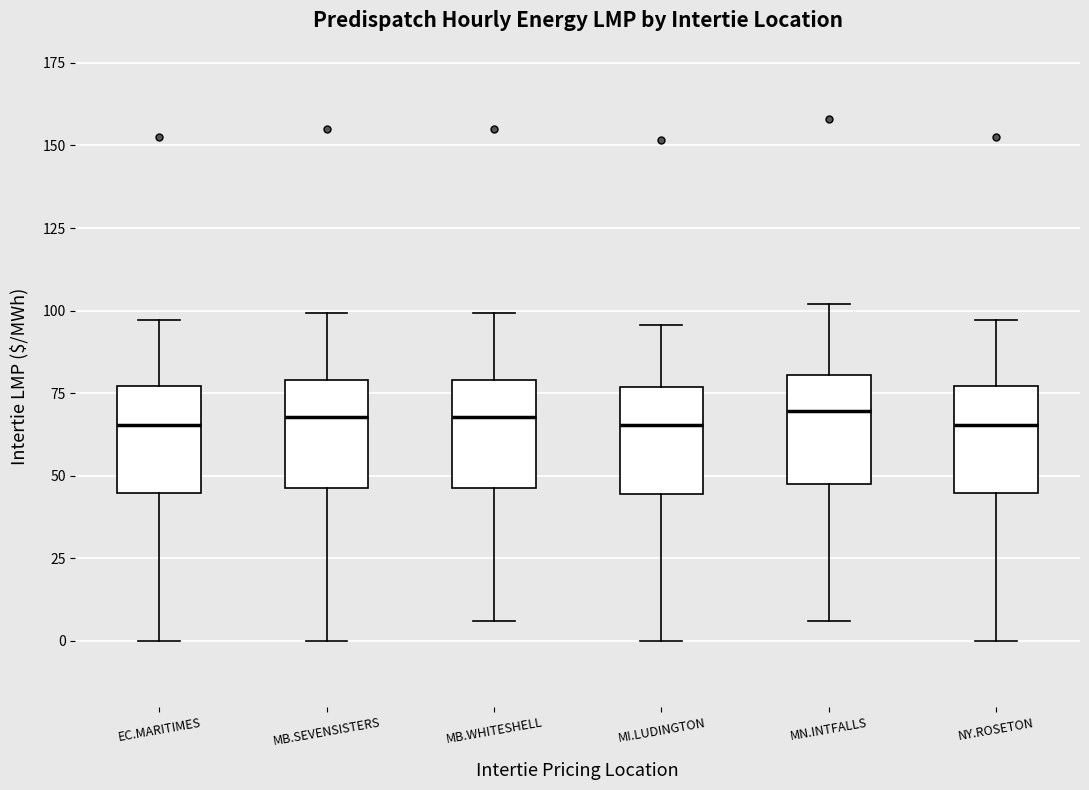

Where does the upper whisker of the box for MB.WHITESHELL end on the y-axis? The values are not printed on the chart, so give them approximately, as read against the axis.

100